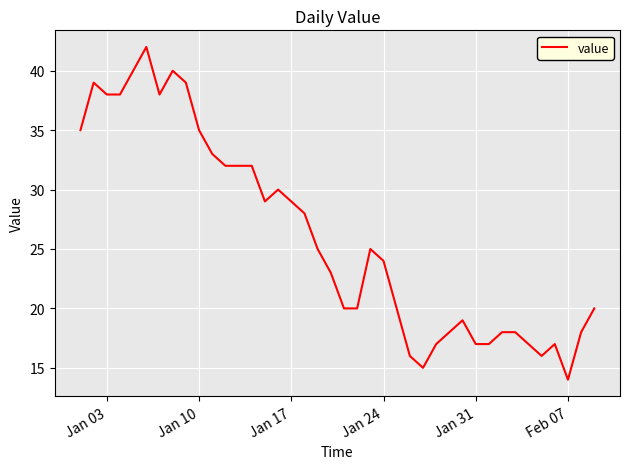

What is the difference between the maximum and second lowest values?

27